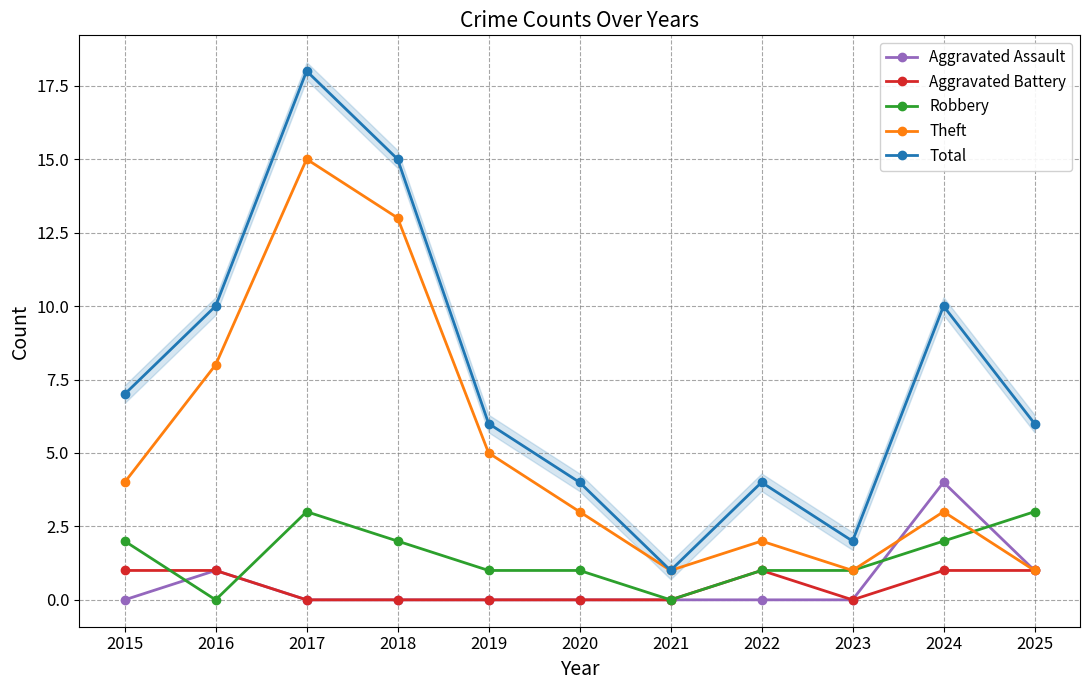

True or false: Theft has a value of 11 at 2016.

False